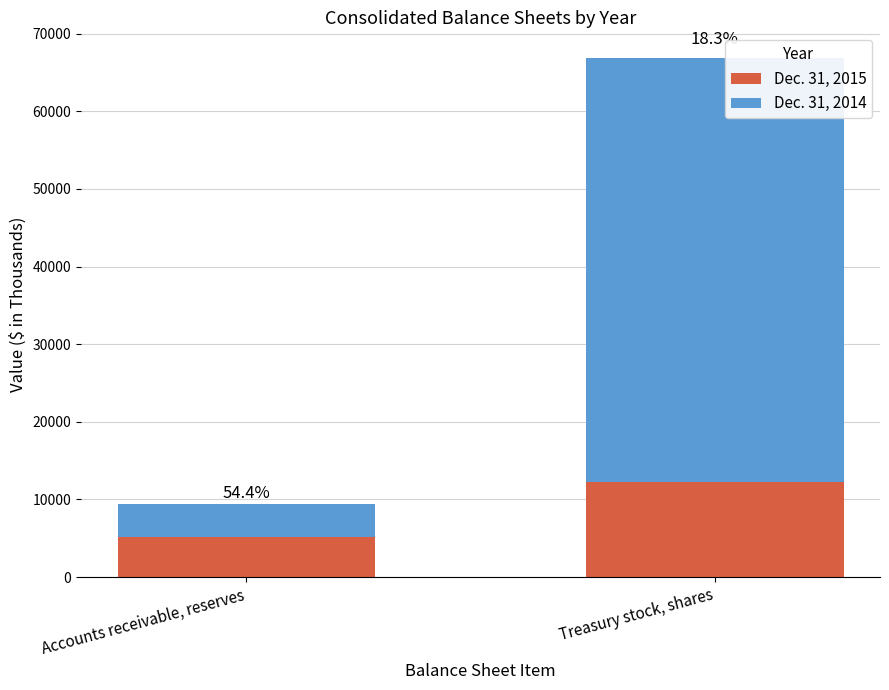

List the series in order of their peak value, lowest first.

Dec. 31, 2015, Dec. 31, 2014